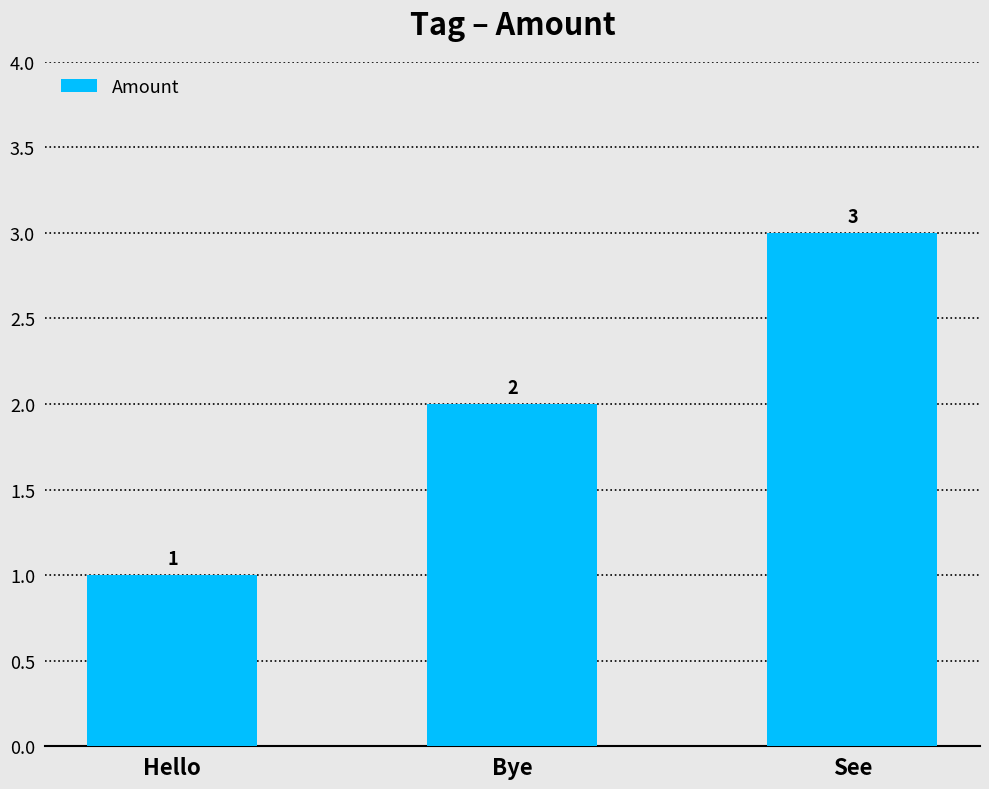

Reading right to left, what are all the values shown in this chart?

See=3	Bye=2	Hello=1